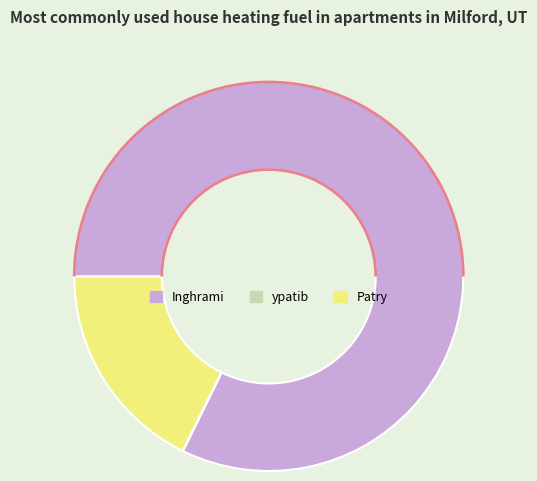

Does Inghrami account for over 50% of the chart?

Yes